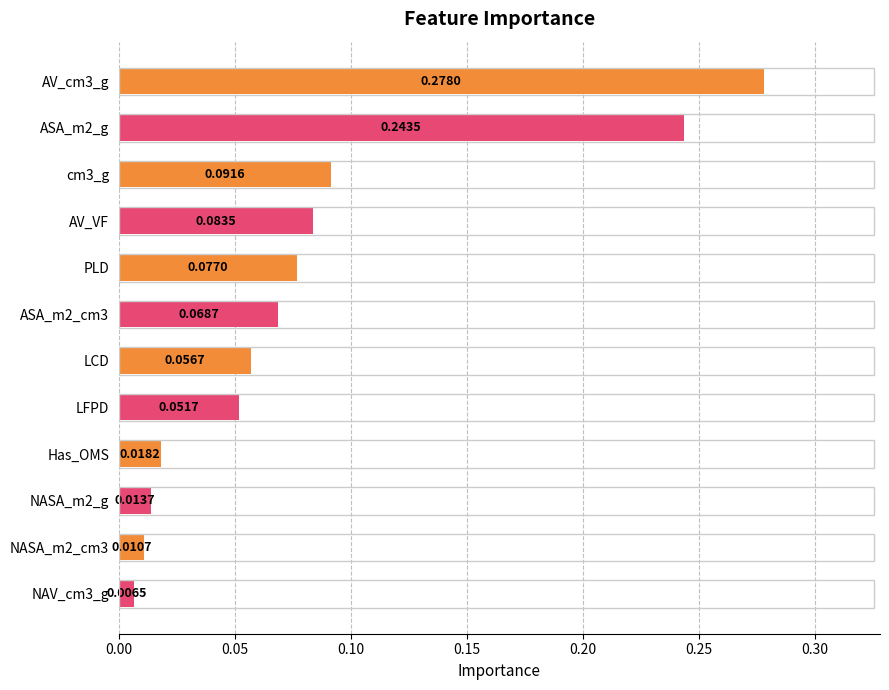

Rank the categories by value from highest to lowest.

AV_cm3_g, ASA_m2_g, cm3_g, AV_VF, PLD, ASA_m2_cm3, LCD, LFPD, Has_OMS, NASA_m2_g, NASA_m2_cm3, NAV_cm3_g